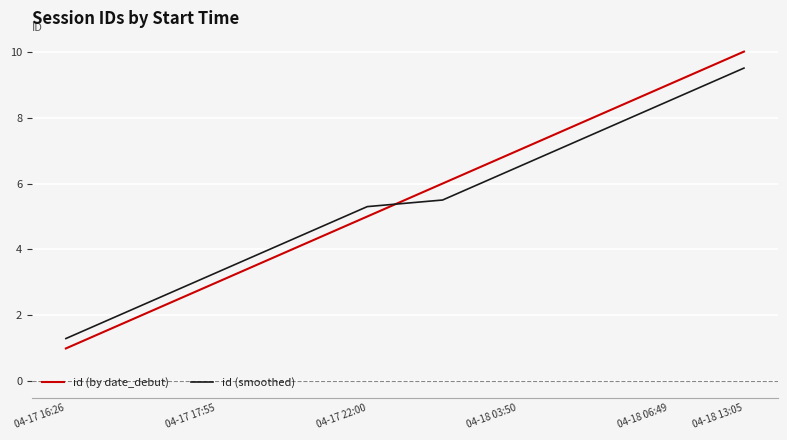

What is the average value of the id (by date_debut) series?

5.5